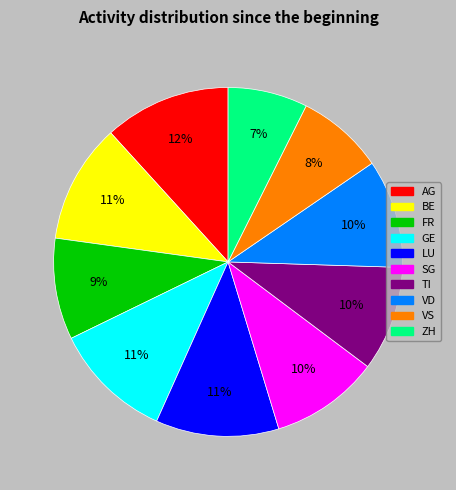

To the nearest percent, what is the difference between the SG and GE slice percentages?

1%